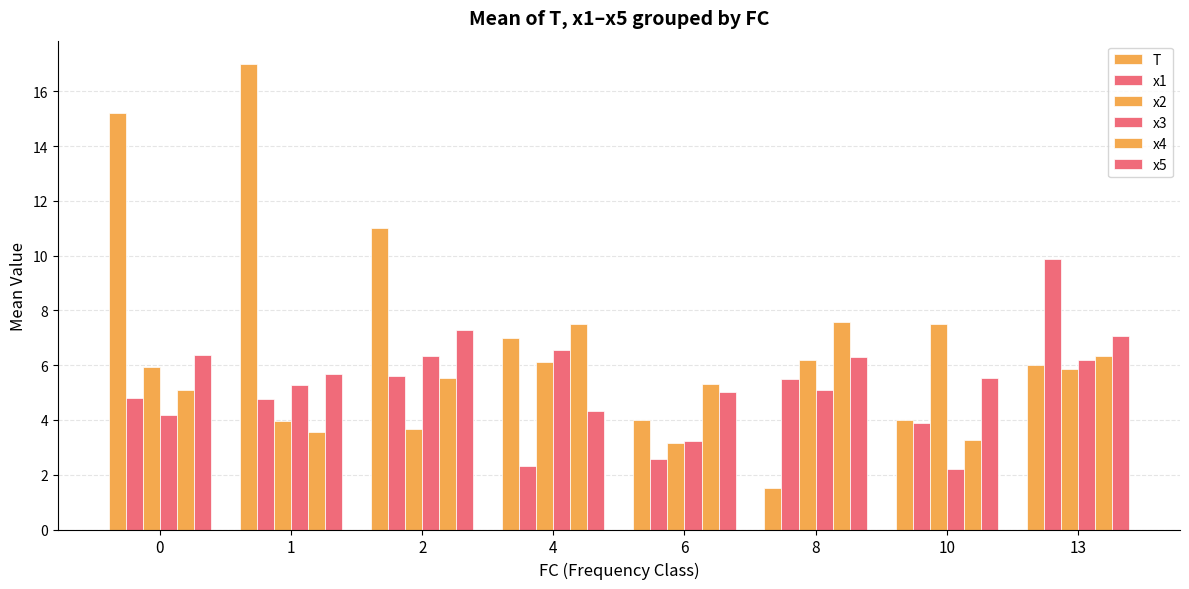

How many bars are there in total?

48